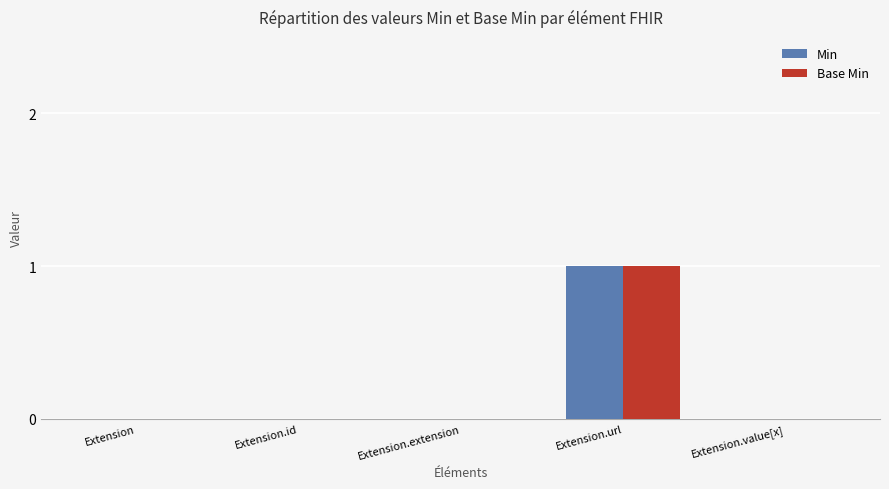

What is the sum of the Base Min values at Extension.url and Extension.id?

1